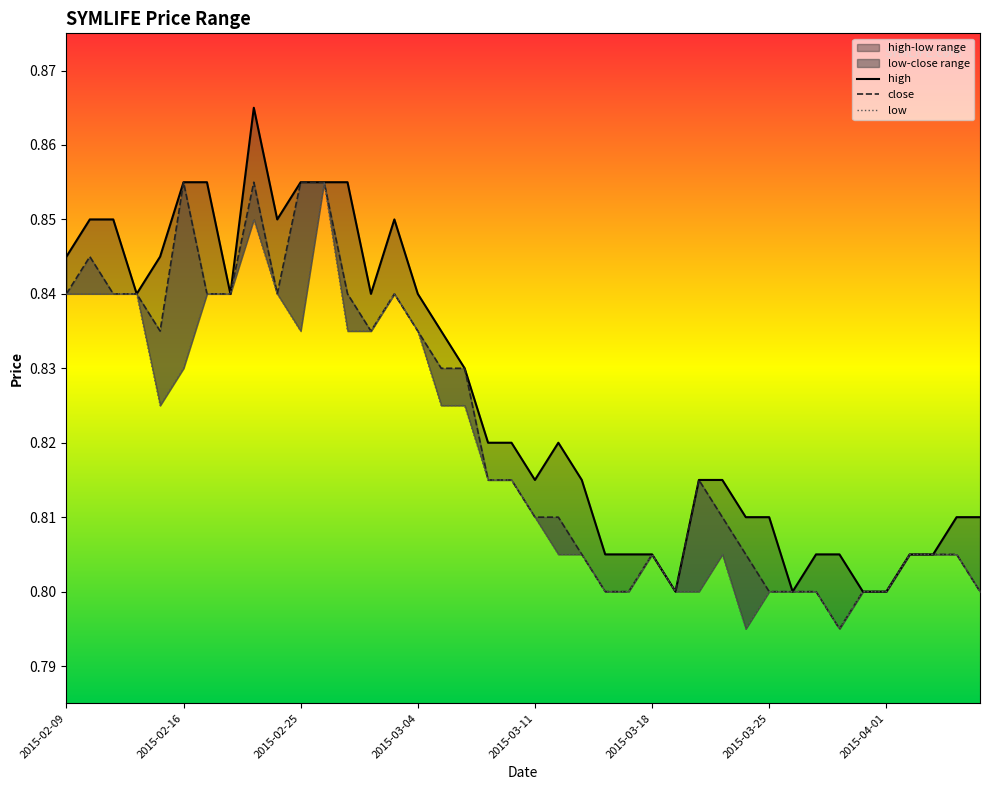

Is it true that high equals 1.3 at 21?

False